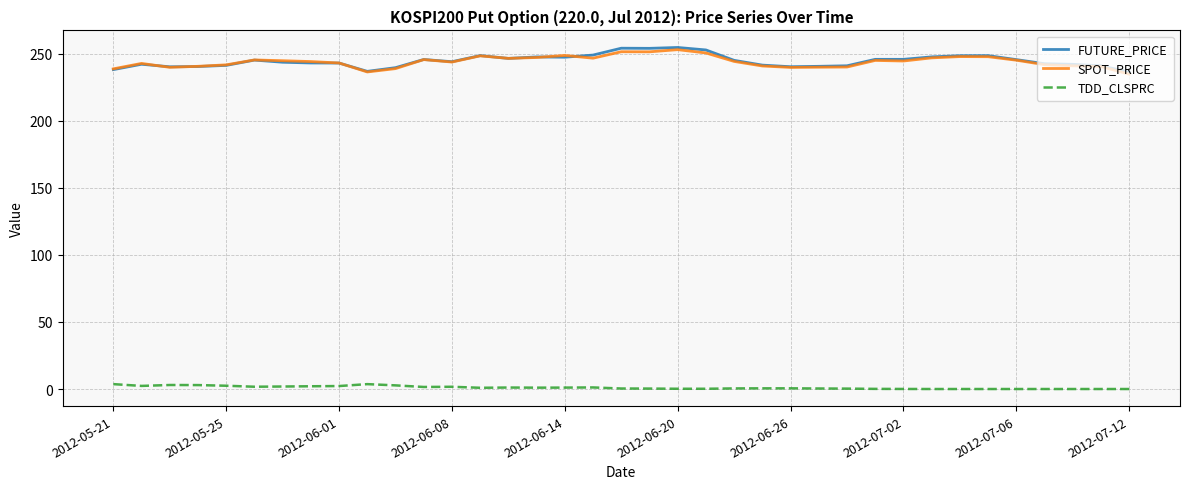

True or false: FUTURE_PRICE and TDD_CLSPRC intersect in this chart.

False